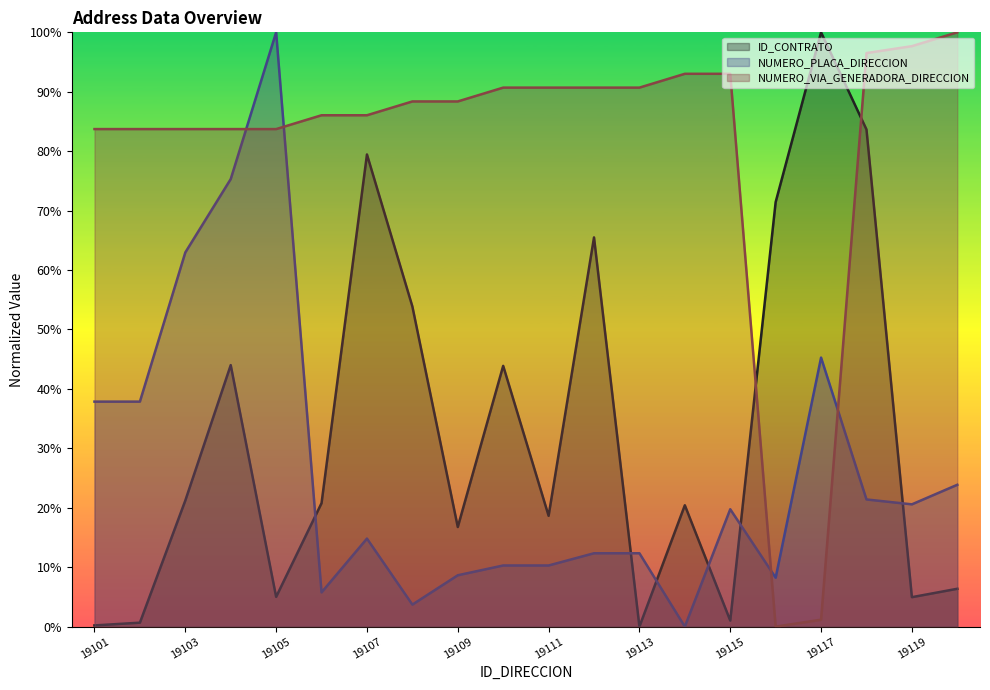

Reading right to left, what are all the values shown in this chart?

ID_CONTRATO: 19120=6.4	19119=5.0	19118=83.7	19117=100.0	19116=71.4	19115=1.0	19114=20.4	19113=0.0	19112=65.5	19111=18.6	19110=43.9	19109=16.8	19108=53.9	19107=79.4	19106=20.8	19105=5.0	19104=44.0	19103=21.2	19102=0.7	19101=0.2
NUMERO_PLACA_DIRECCION: 19120=23.9	19119=20.6	19118=21.4	19117=45.3	19116=8.2	19115=19.8	19114=0.0	19113=12.3	19112=12.3	19111=10.3	19110=10.3	19109=8.6	19108=3.7	19107=14.8	19106=5.8	19105=100.0	19104=75.3	19103=63.0	19102=37.9	19101=37.9
NUMERO_VIA_GENERADORA_DIRECCION: 19120=100.0	19119=97.7	19118=96.5	19117=1.2	19116=0.0	19115=93.0	19114=93.0	19113=90.7	19112=90.7	19111=90.7	19110=90.7	19109=88.4	19108=88.4	19107=86.0	19106=86.0	19105=83.7	19104=83.7	19103=83.7	19102=83.7	19101=83.7